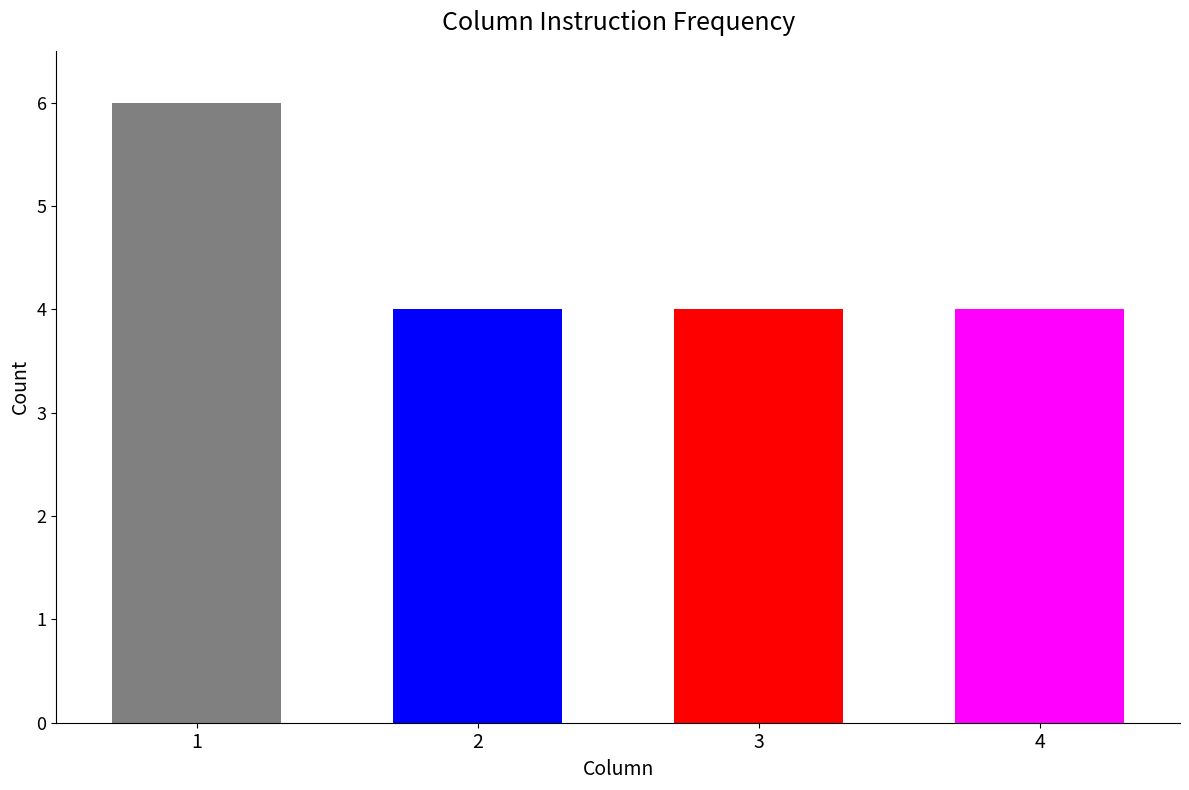

Reading left to right, what are all the values shown in this chart?

6	4	4	4